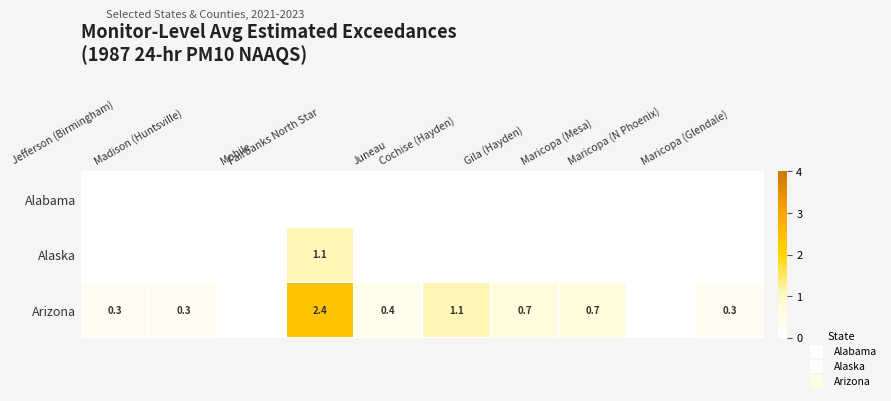

The Arizona series shows 0.5 at Maricopa (Glendale). True or false?

False